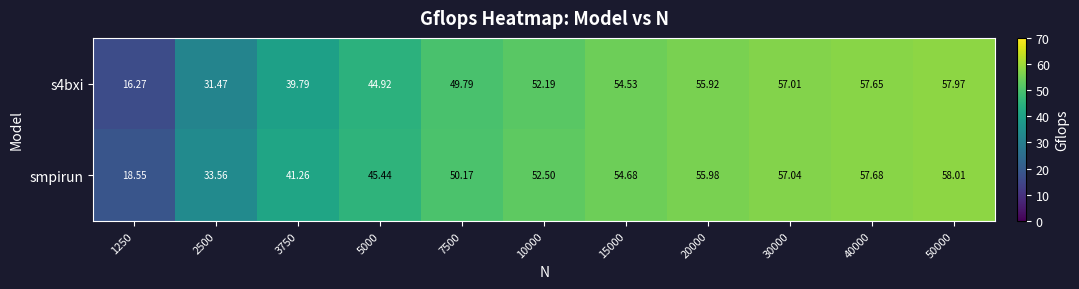

Which series has the largest total across all categories?

smpirun